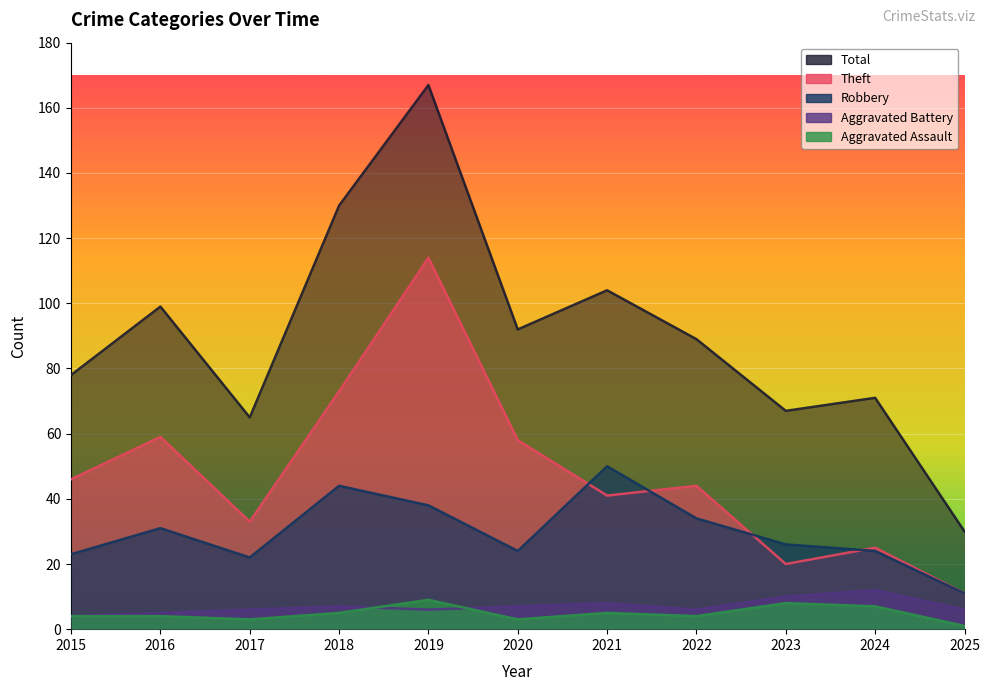

Reading left to right, list all the values displayed in this chart.

Aggravated Assault: 2015=4	2016=4	2017=3	2018=5	2019=9	2020=3	2021=5	2022=4	2023=8	2024=7	2025=1
Aggravated Battery: 2015=4	2016=5	2017=6	2018=7	2019=6	2020=7	2021=8	2022=6	2023=10	2024=12	2025=6
Robbery: 2015=23	2016=31	2017=22	2018=44	2019=38	2020=24	2021=50	2022=34	2023=26	2024=24	2025=11
Theft: 2015=46	2016=59	2017=33	2018=73	2019=114	2020=58	2021=41	2022=44	2023=20	2024=25	2025=11
Total: 2015=78	2016=99	2017=65	2018=130	2019=167	2020=92	2021=104	2022=89	2023=67	2024=71	2025=30